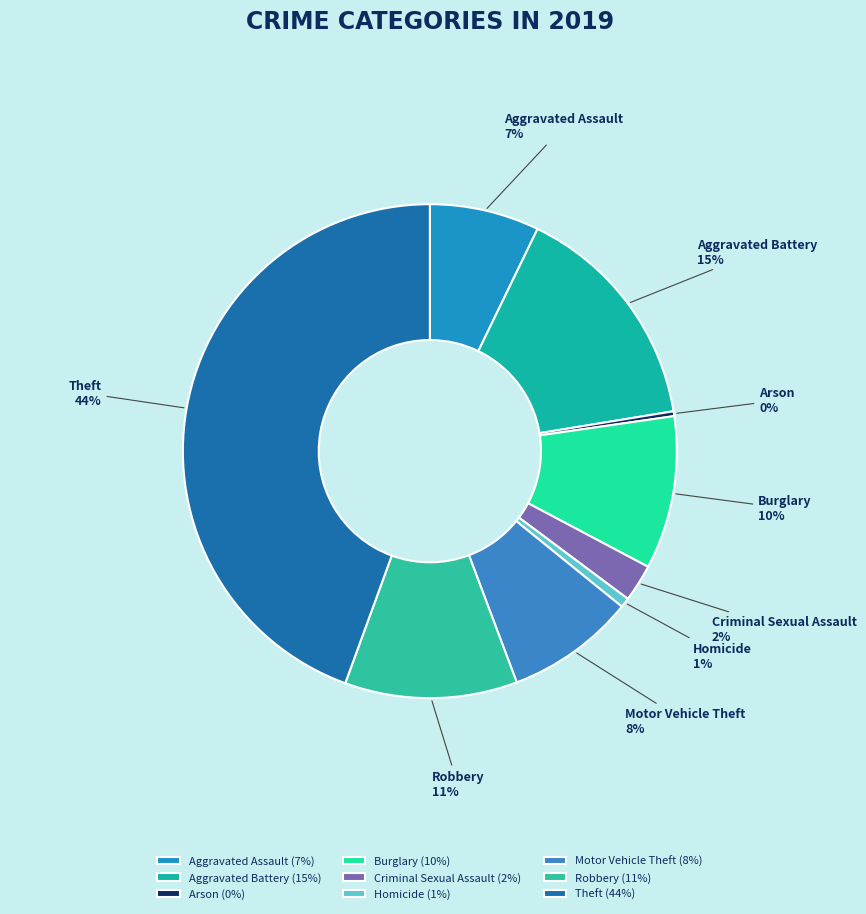

How many slices are in this pie chart?

9